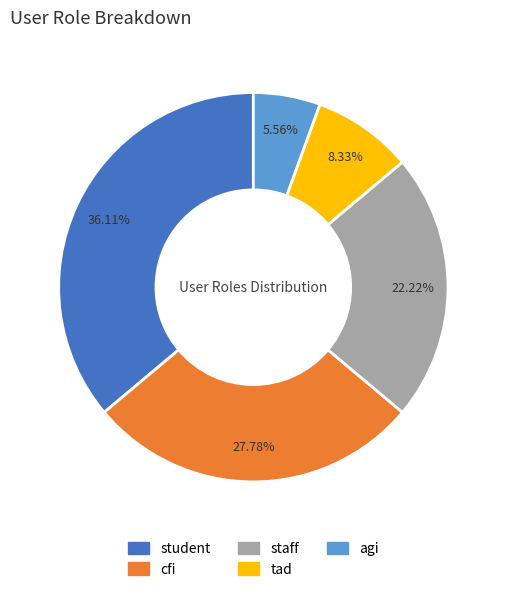

Is it true that tad is 8% of the pie?

True